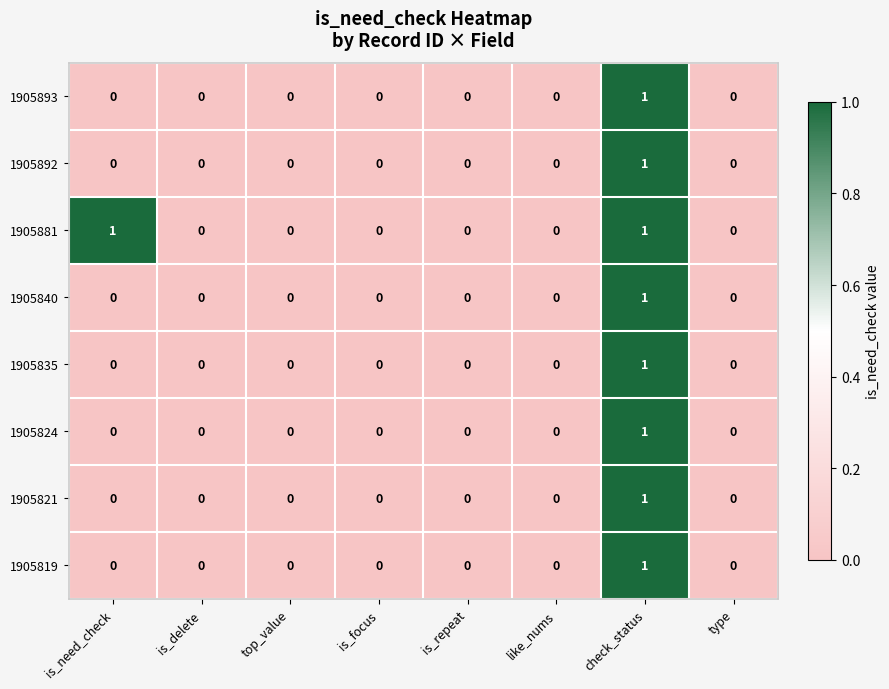

At which label does 1905821 reach its peak?

check_status